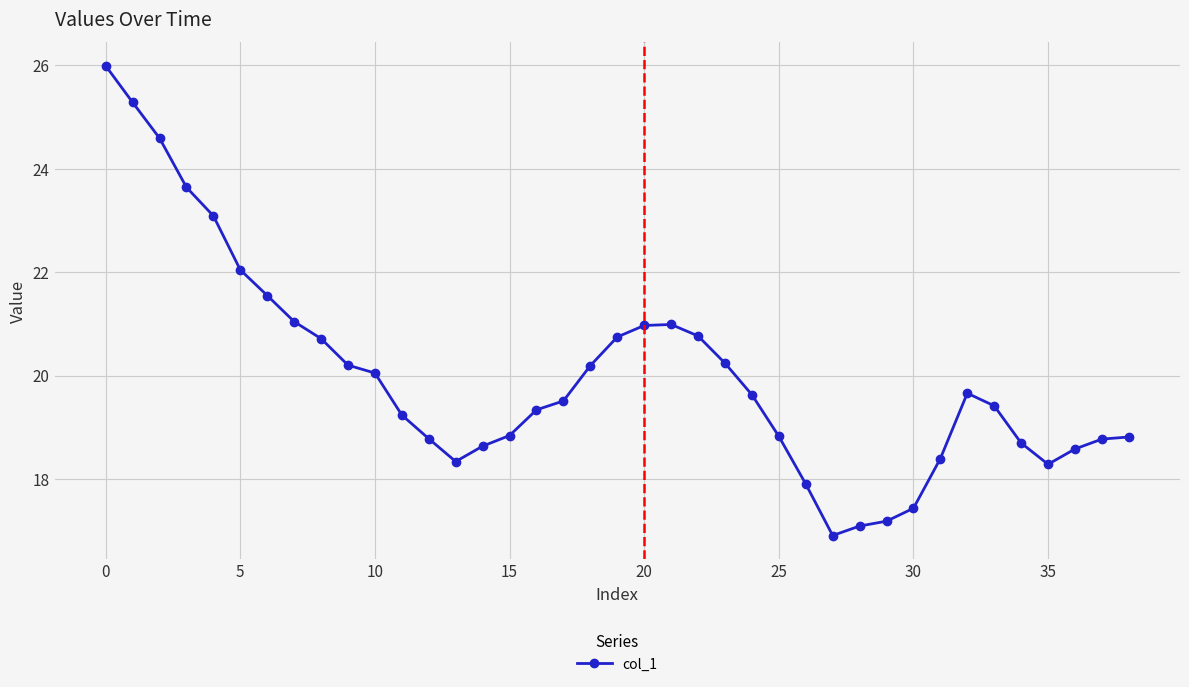

What is the sum of all values?

780.4